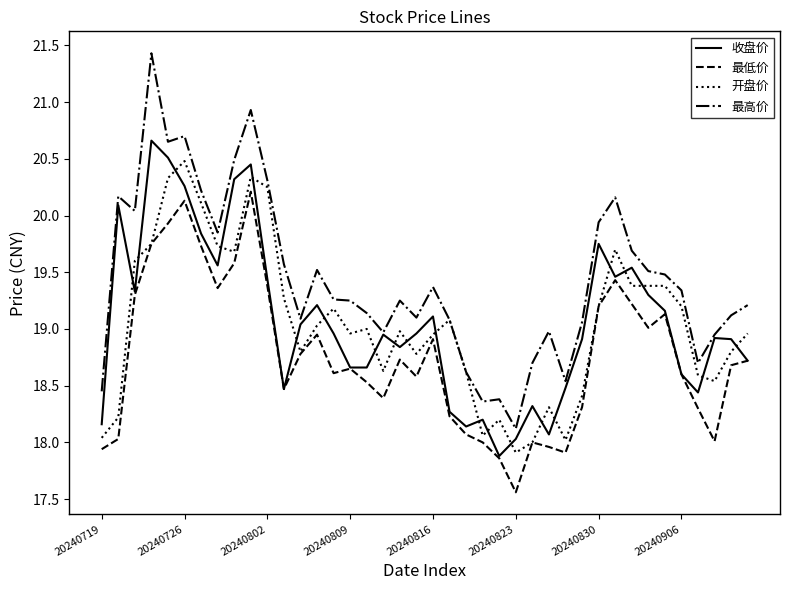

What is the maximum value shown in the chart?

21.4